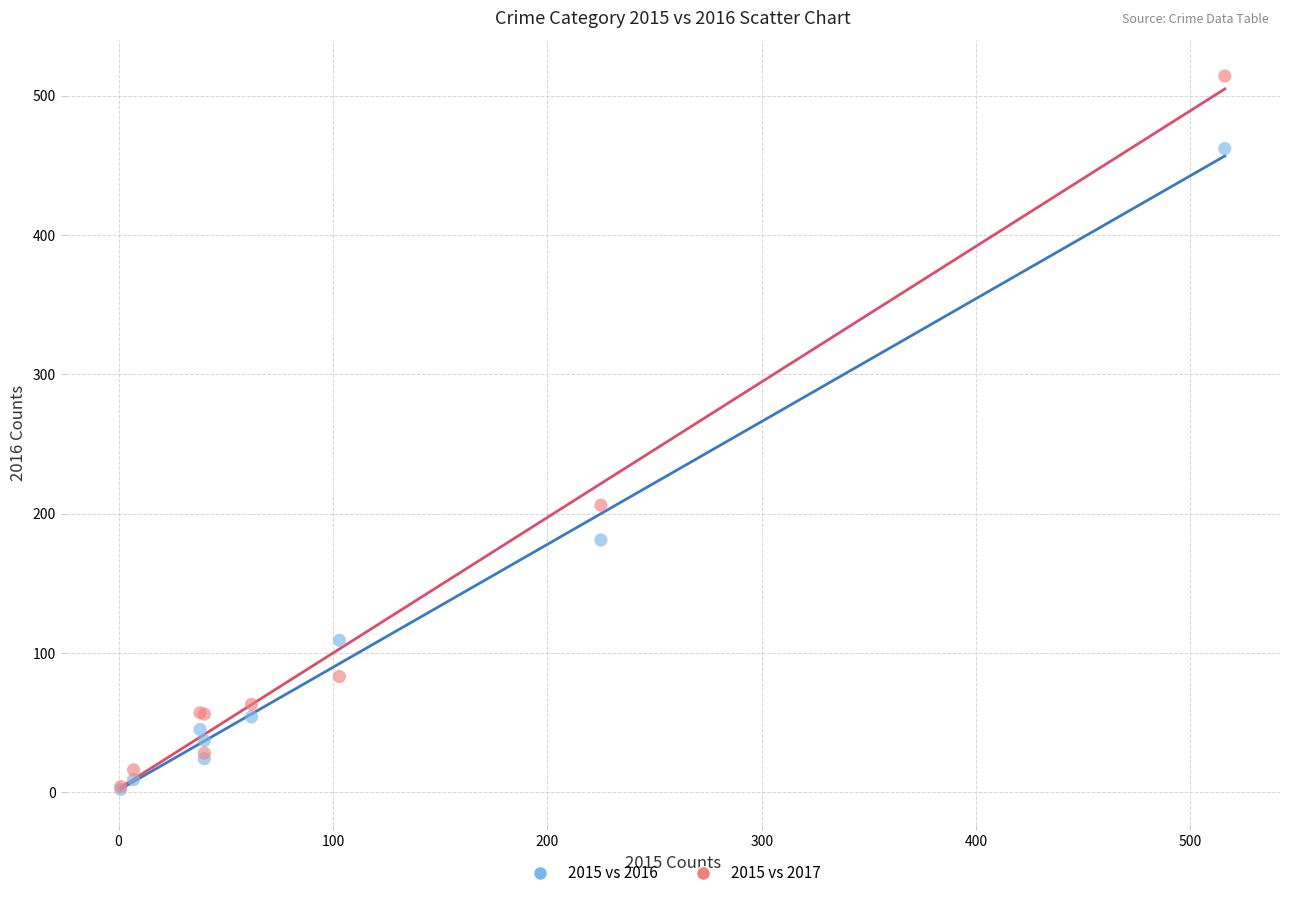

Which series reaches the maximum Y coordinate?

2015 vs 2017